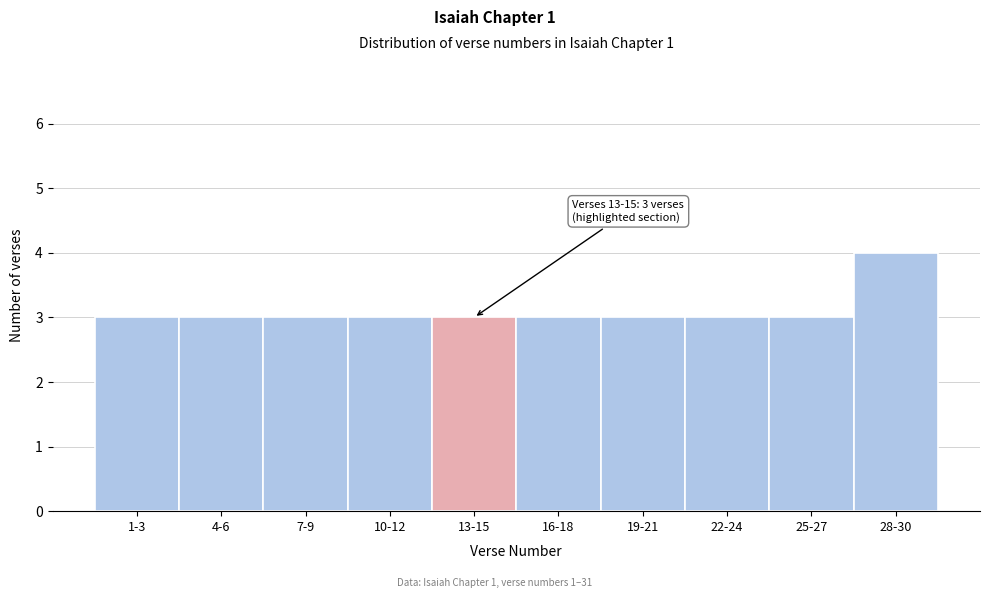

Reading left to right, transcribe all the data shown in this chart.

3	3	3	3	3	3	3	3	3	4